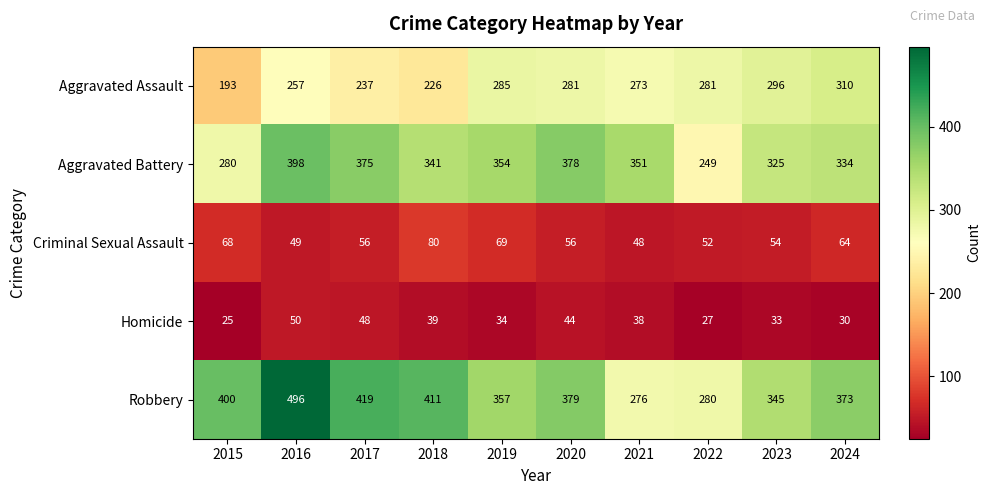

Which series changed the most between 2017 and 2021?

Robbery